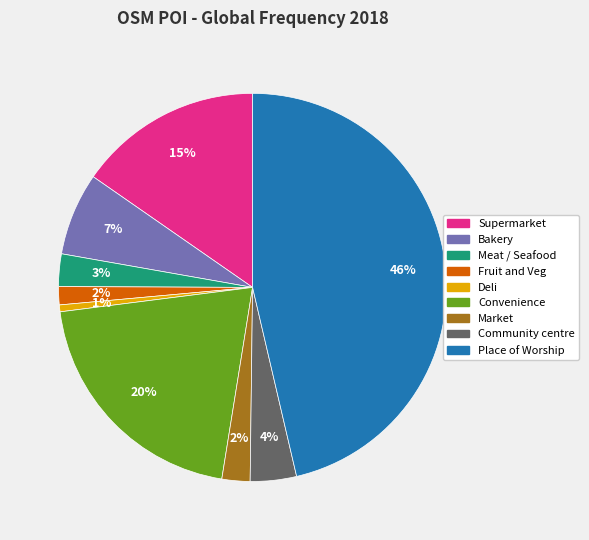

Is Bakery the majority of the pie?

No